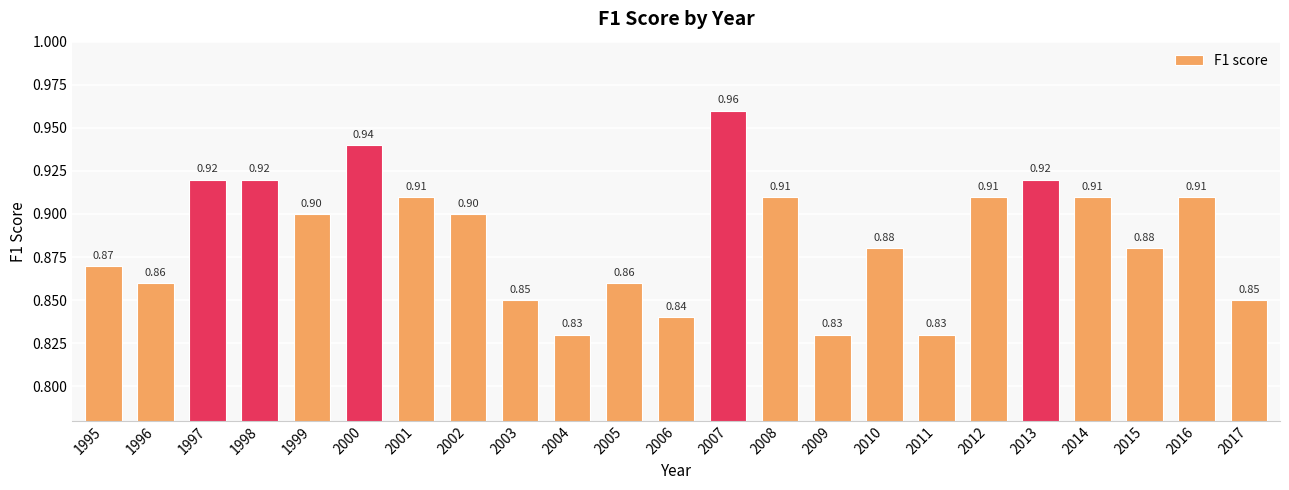

What is the change in value from 2006 to 2016?

+0.1